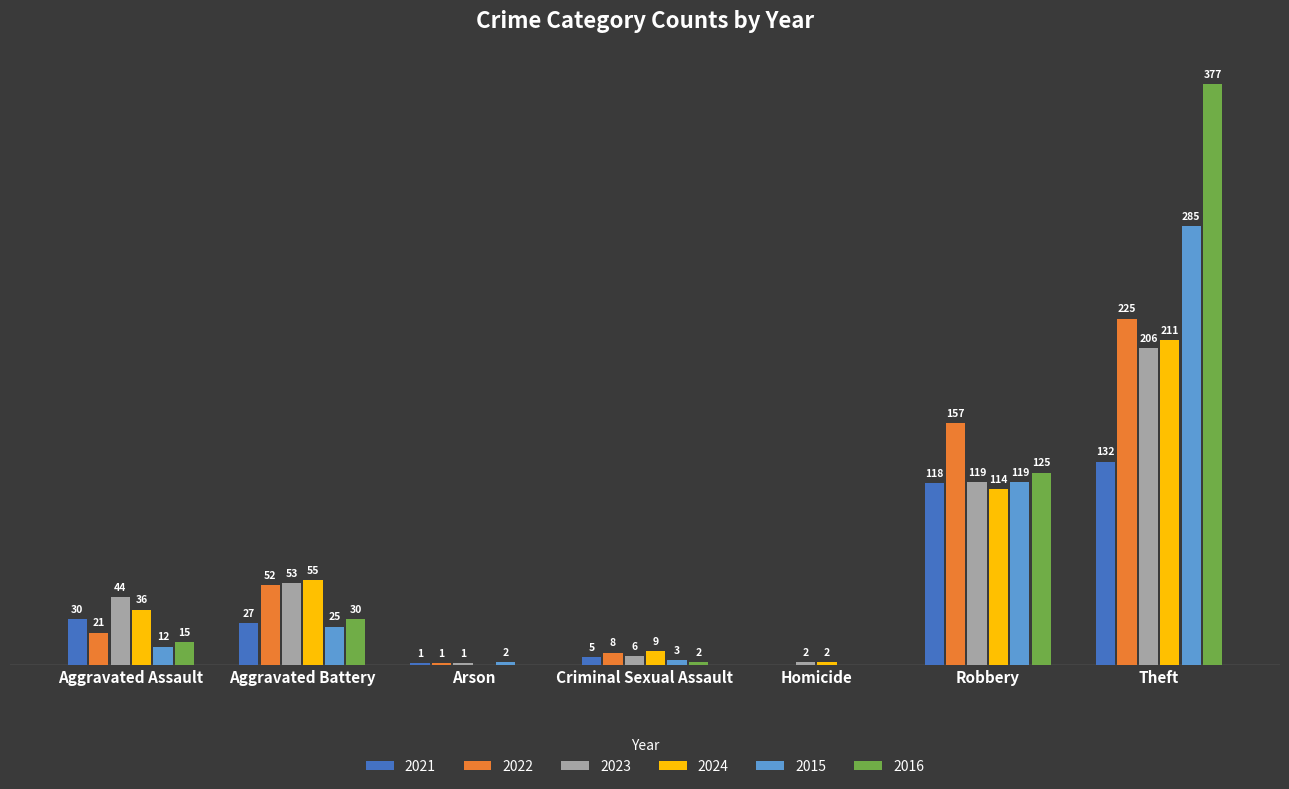

At which label does 2016 reach its peak?

Theft